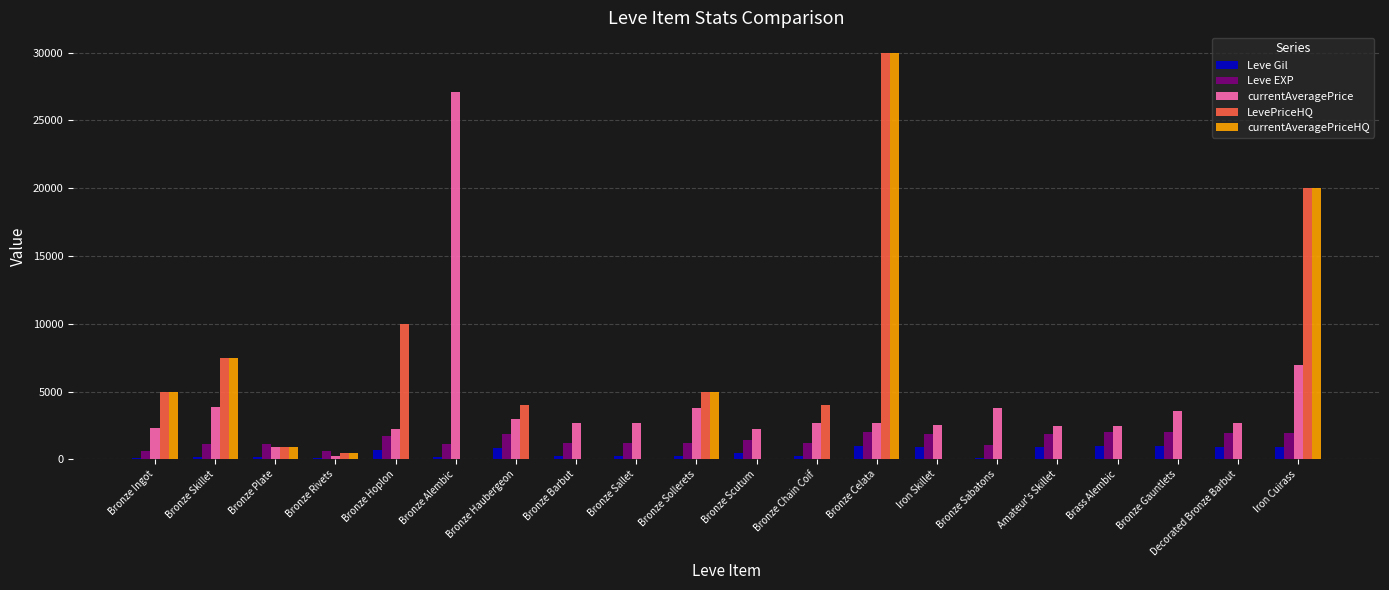

Are the bars horizontal?

No